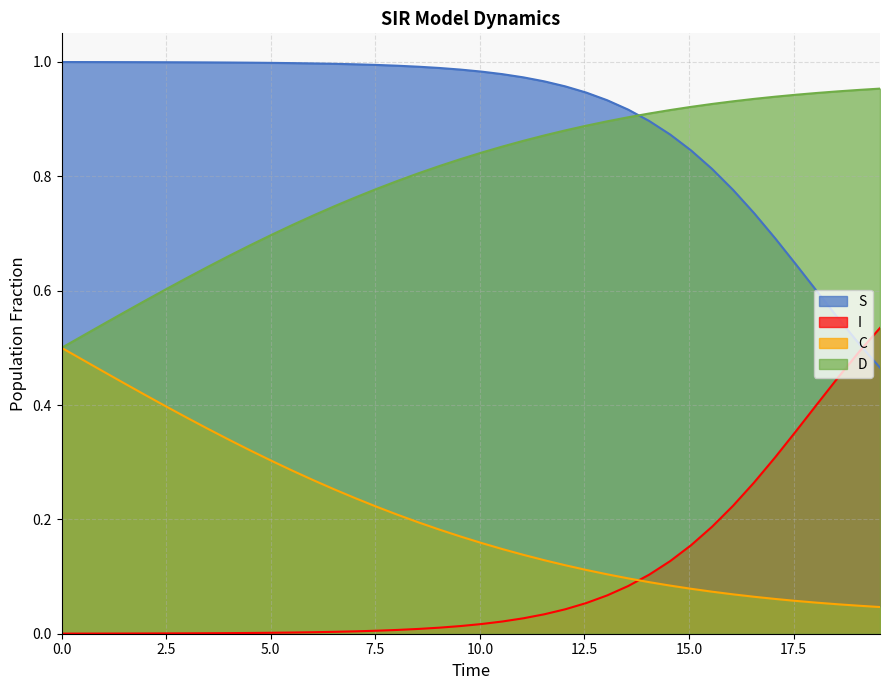

What is the spread (max minus min) of values at 0.0?

1.0